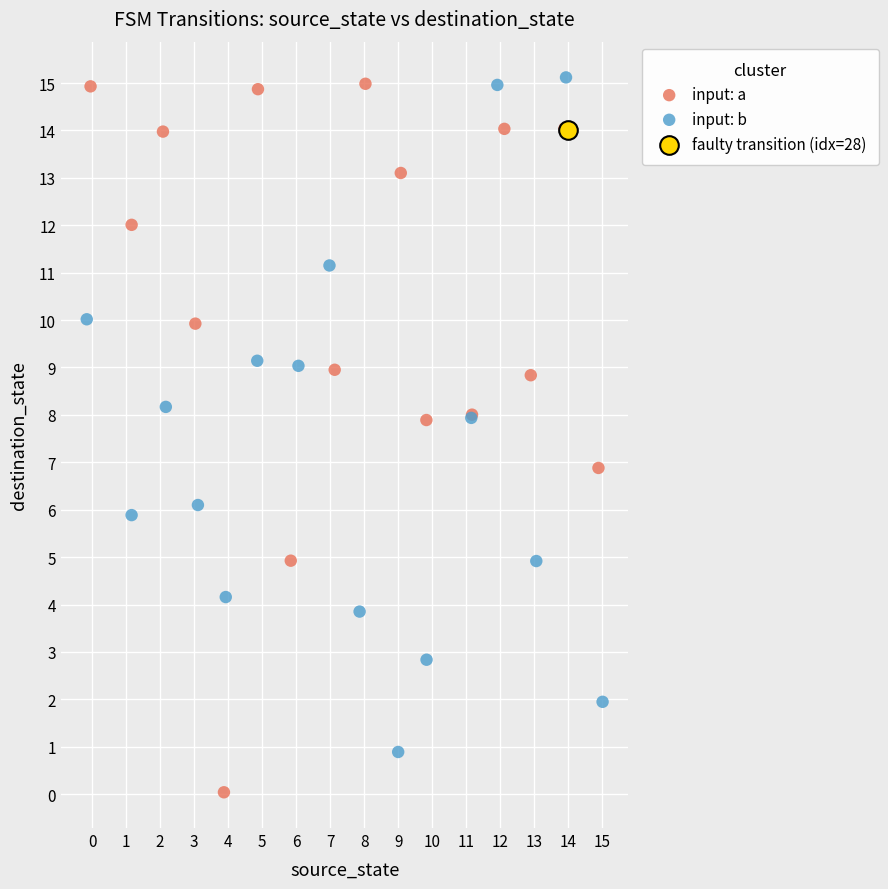

What are all the series names shown in the legend?

input: a, input: b, faulty transition (idx=28)